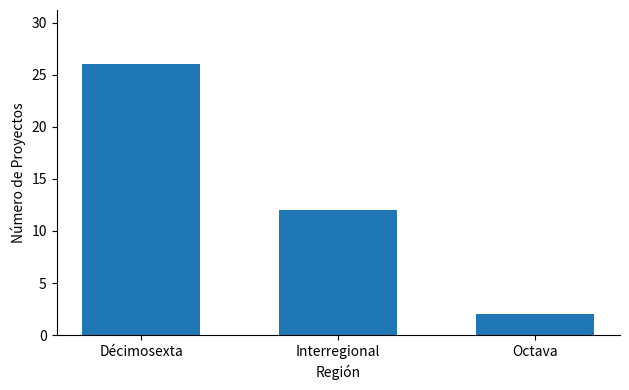

What position from the right is Décimosexta?

3